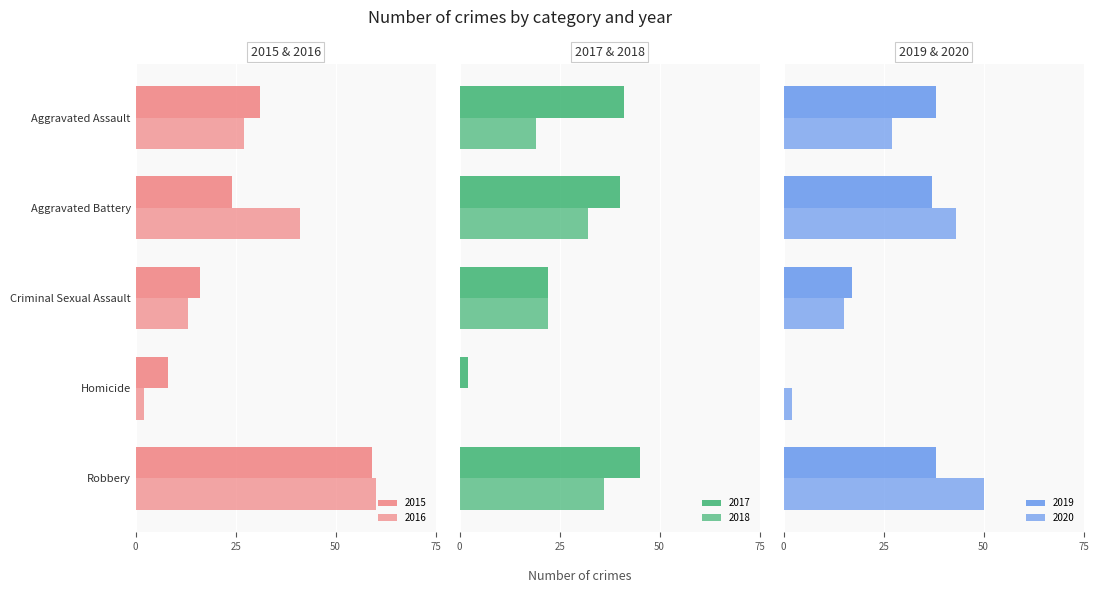

What is the value of the 2017 bar at the 4th from the left?

2